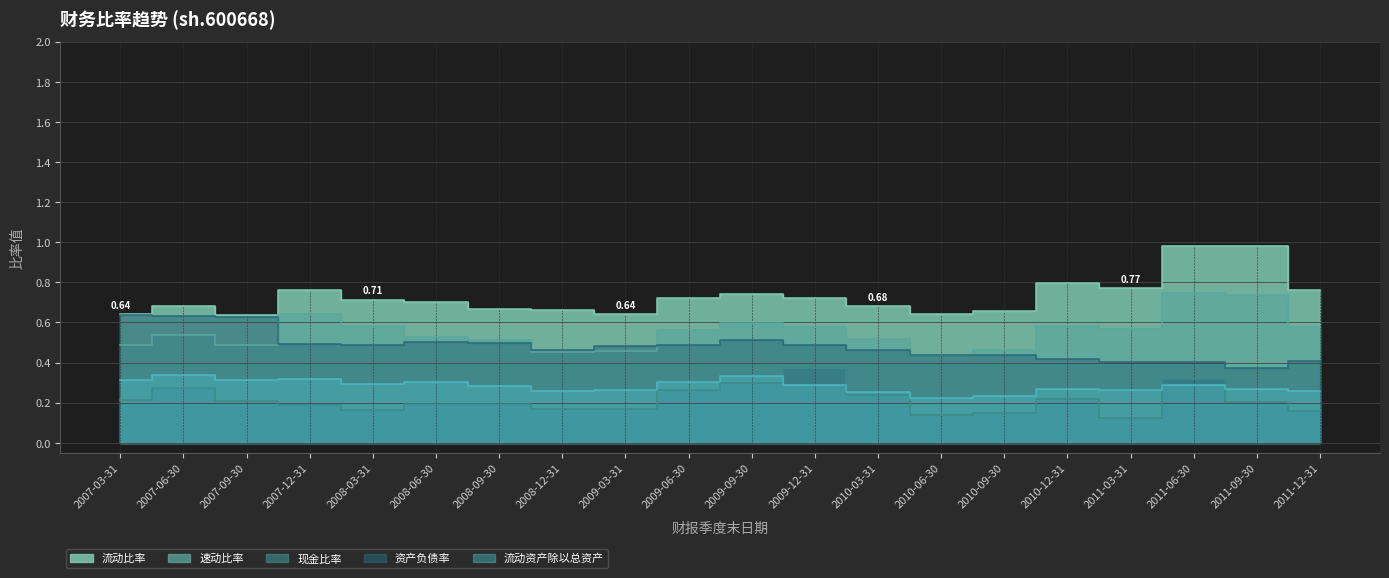

Is the value of 现金比率 at 2011-06-30 greater than the value of 资产负债率 at 2011-12-31?

No